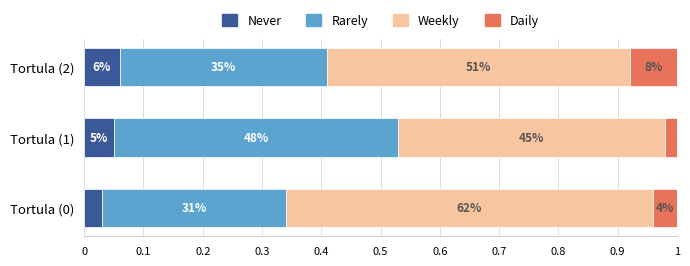

What is the value of the Daily bar at the 3rd from the left?

0.1